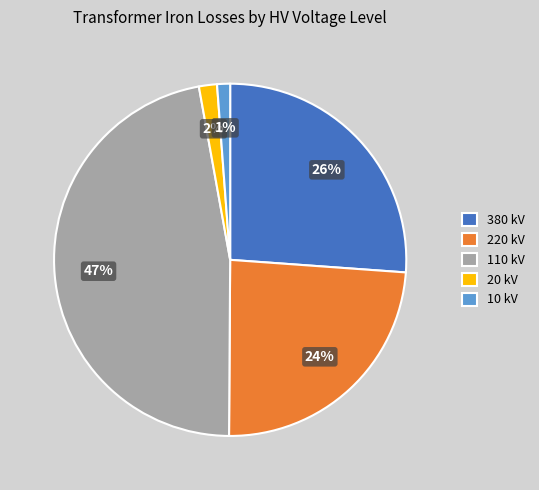

Which slice is the largest?

110 kV